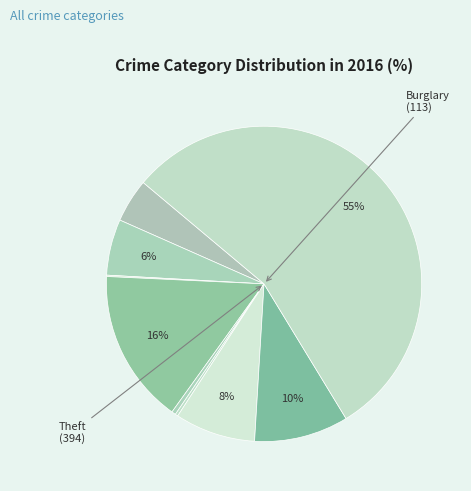

Which slice is the largest?

Theft